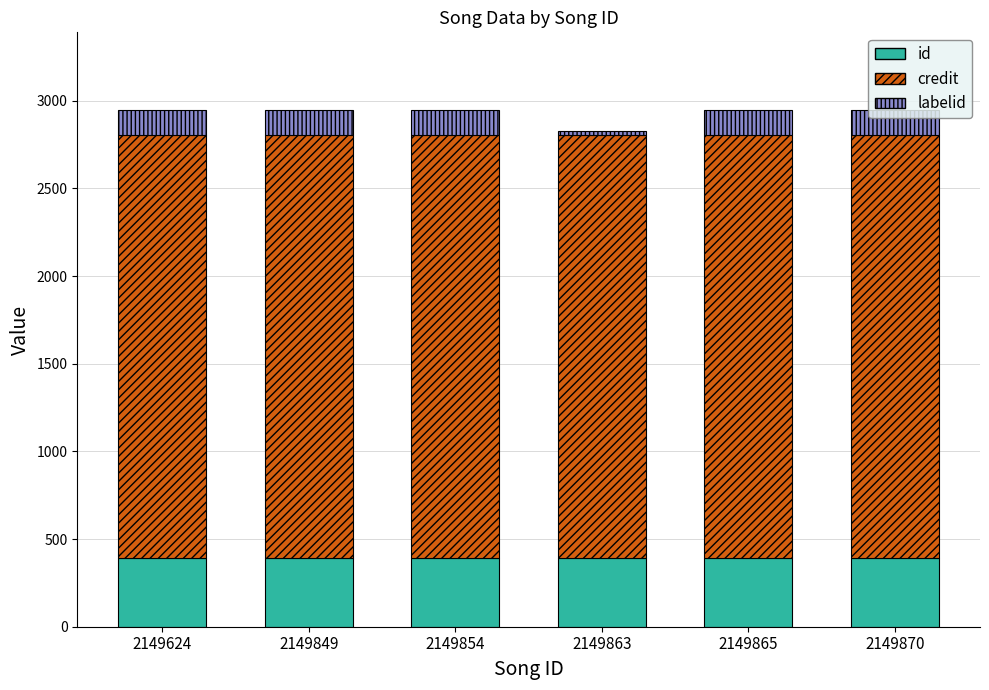

What is the maximum value for id?

393.9